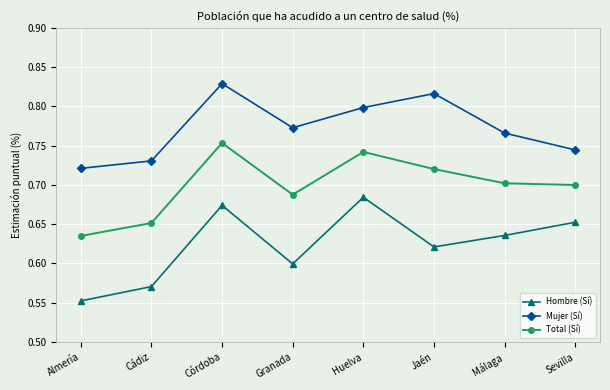

Does the chart have visible grid lines?

Yes